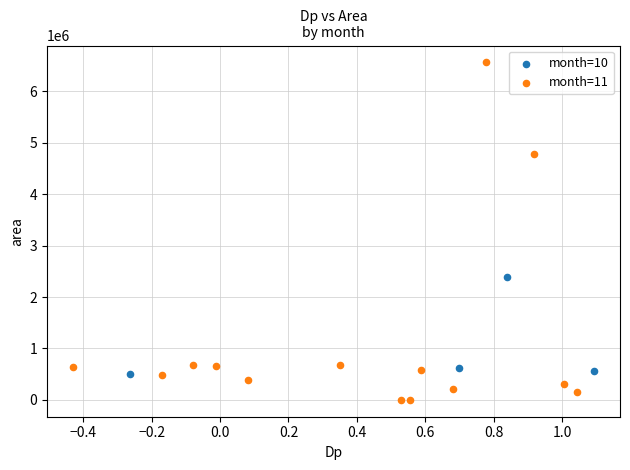

Which series reaches the minimum Y coordinate?

month=11